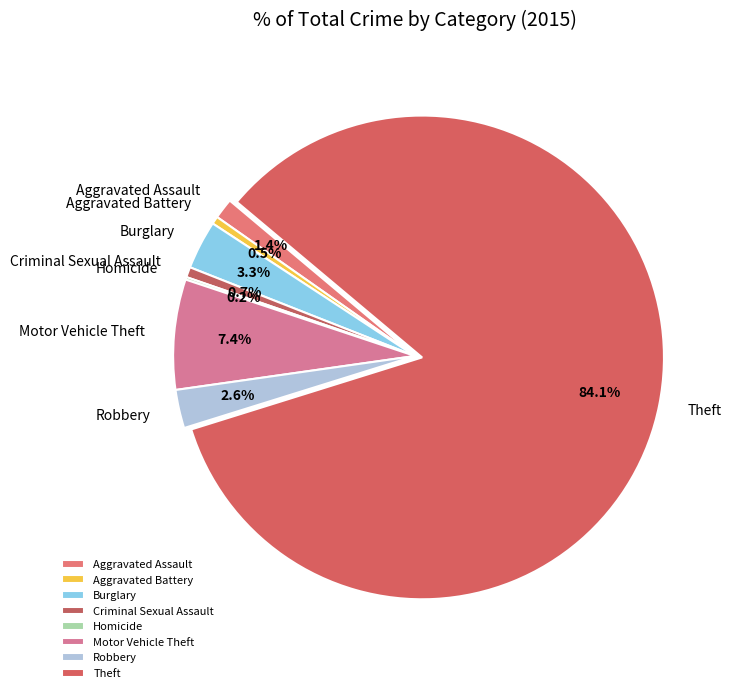

What percentage is NOT represented by Aggravated Assault?

98.6%